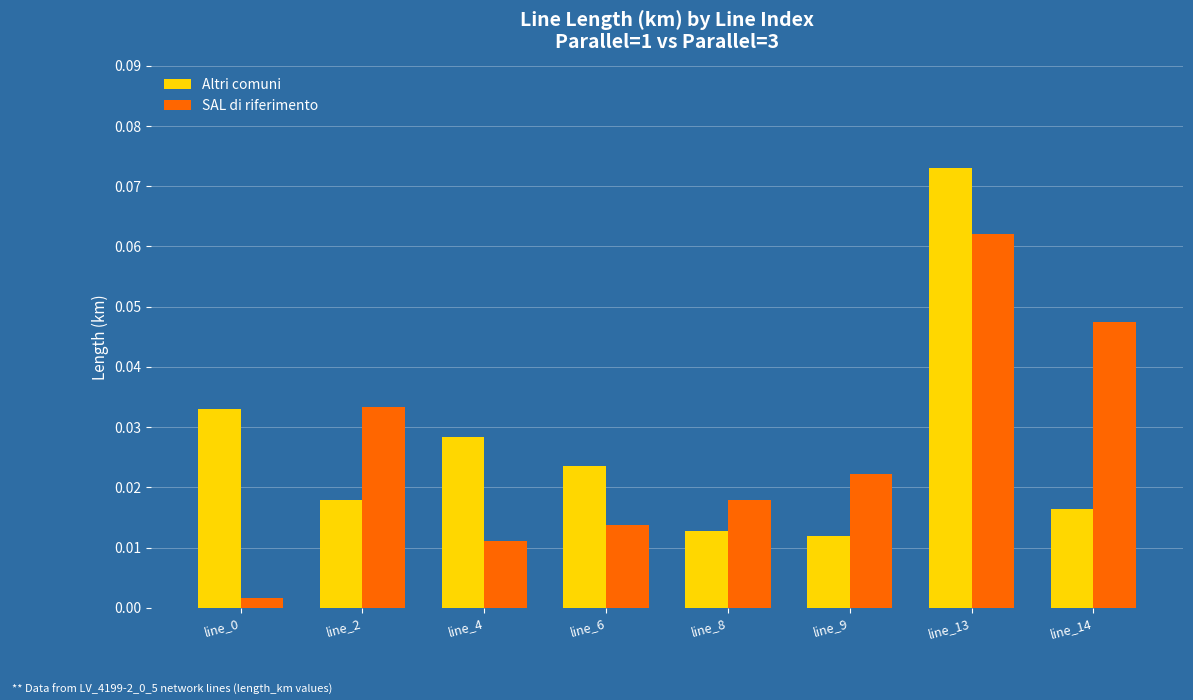

What are all the series names shown in the legend?

Altri comuni, SAL di riferimento